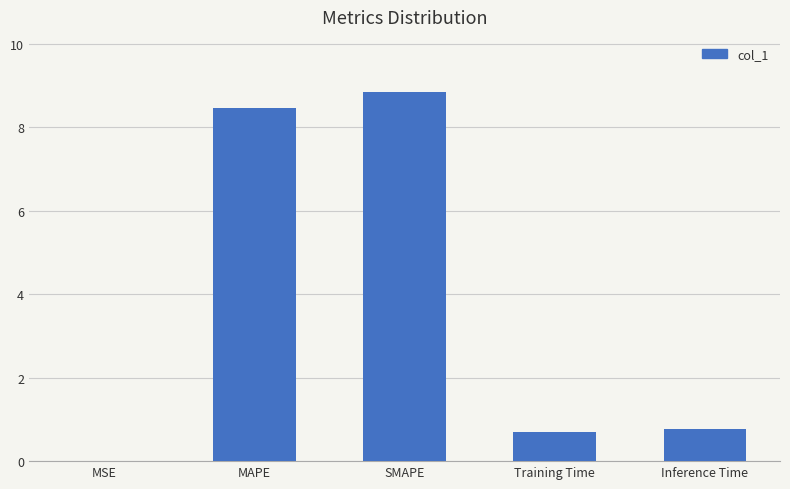

What is the ratio of the value at MAPE to the value at SMAPE?

1.0